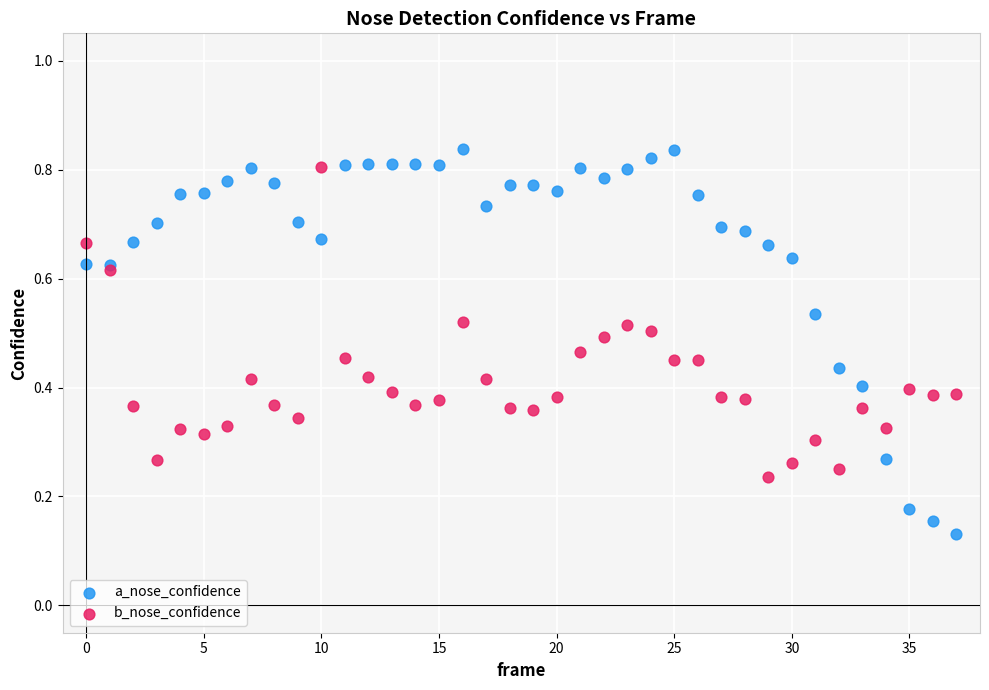

Which series contains the lowest Y value?

a_nose_confidence